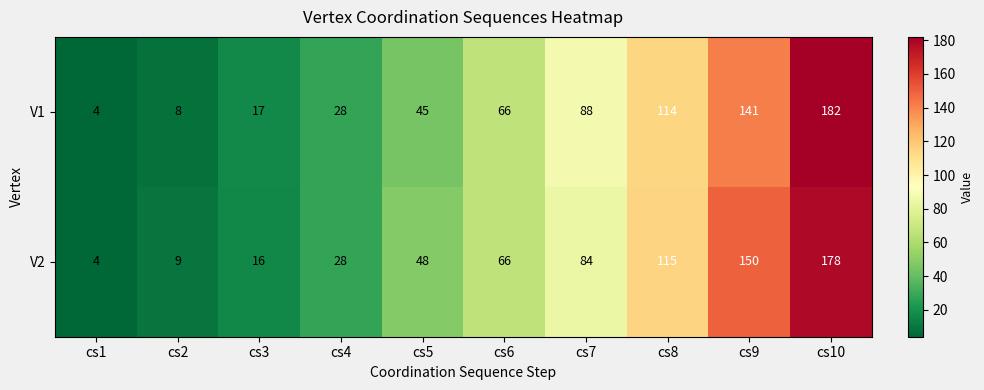

What is the sum of all V1 values?

693